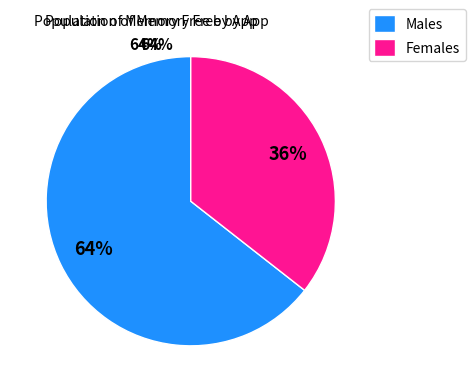

True or false: Females accounts for 36% of the total.

True